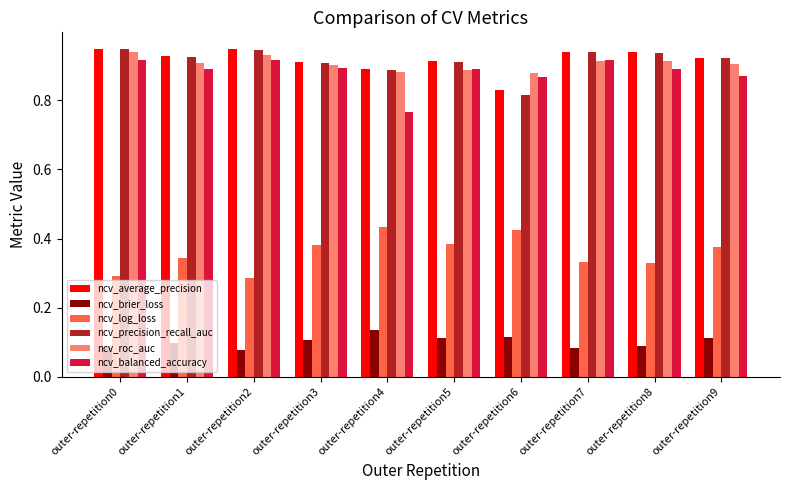

The ncv_roc_auc series shows 1.4 at outer-repetition4. True or false?

False